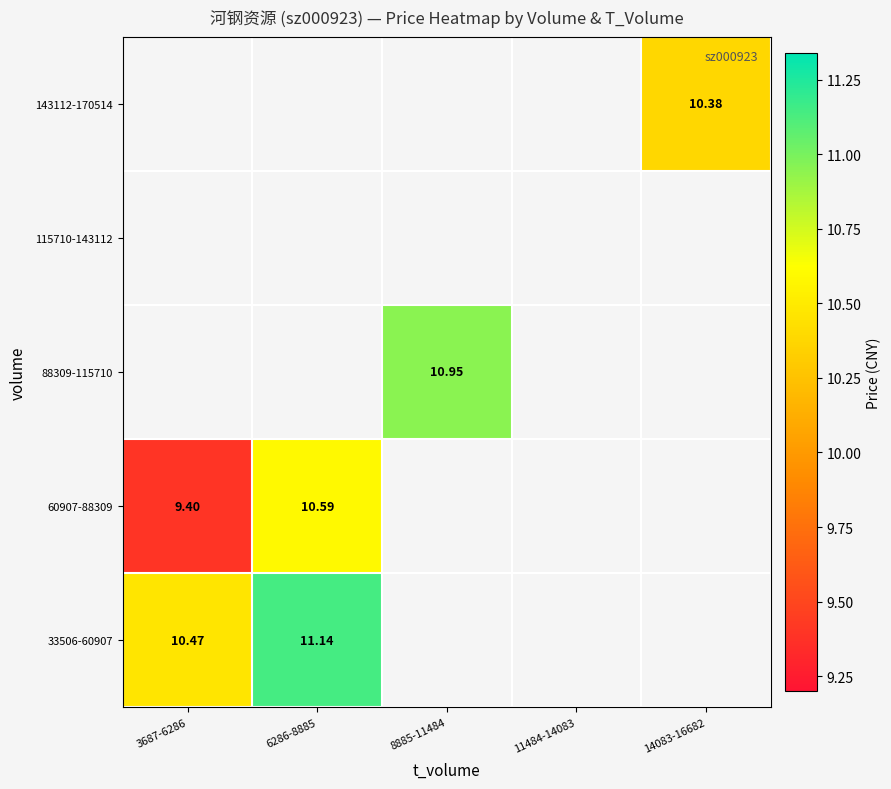

Which series has the largest range (max minus min)?

60907-88309